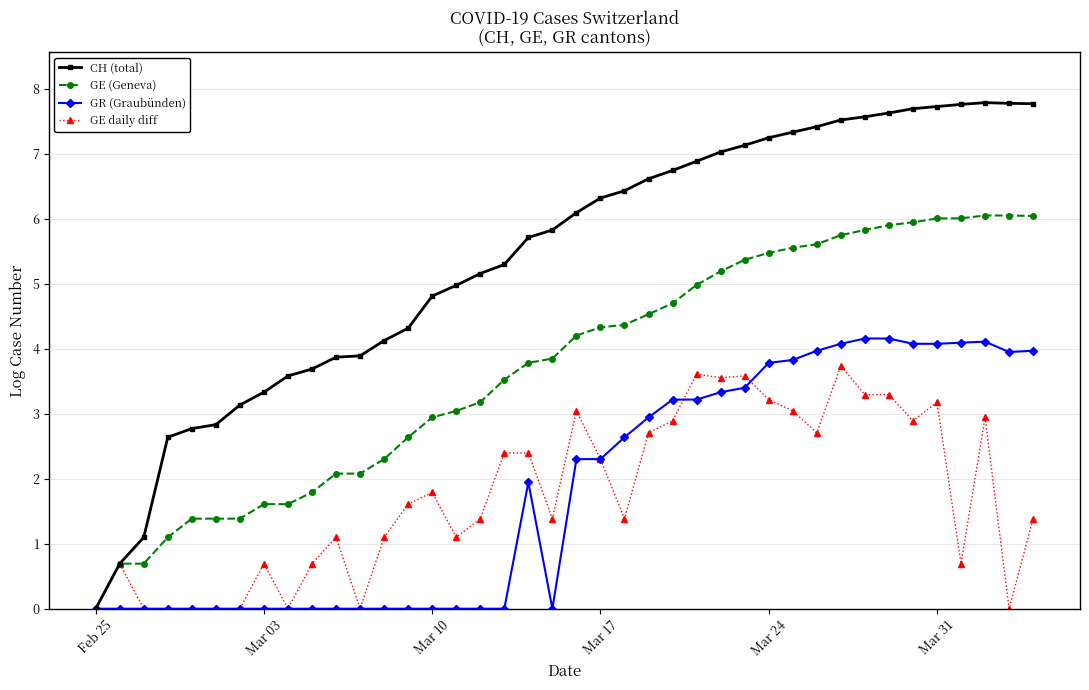

Which series has the largest total across all categories?

CH (total)